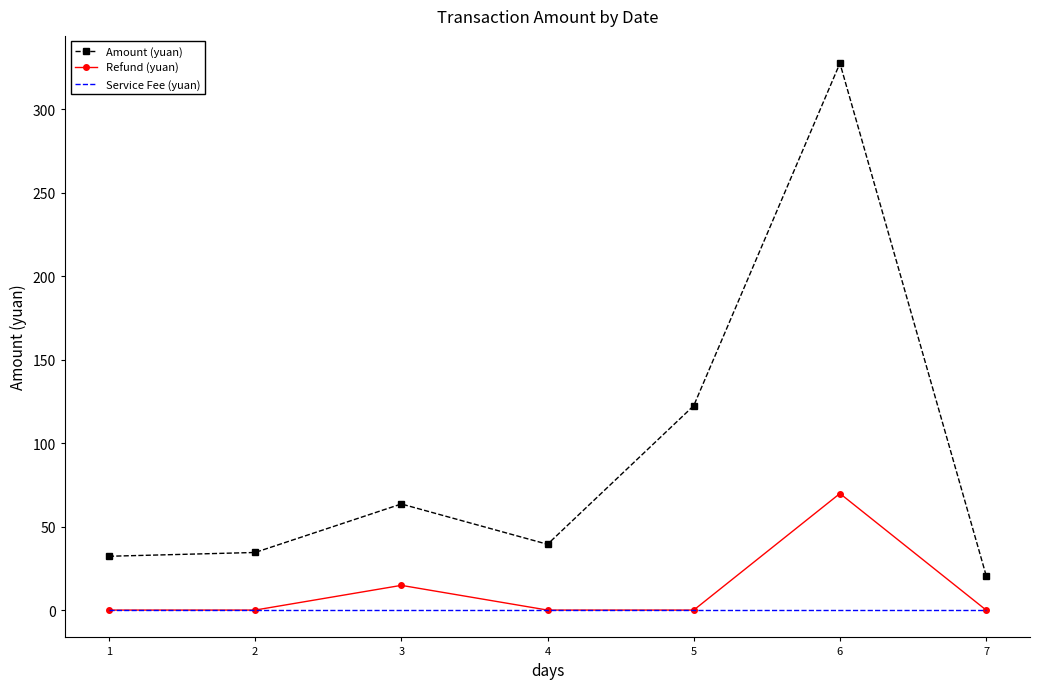

What is the sum of the Refund (yuan) values at 2 and 6?

69.8